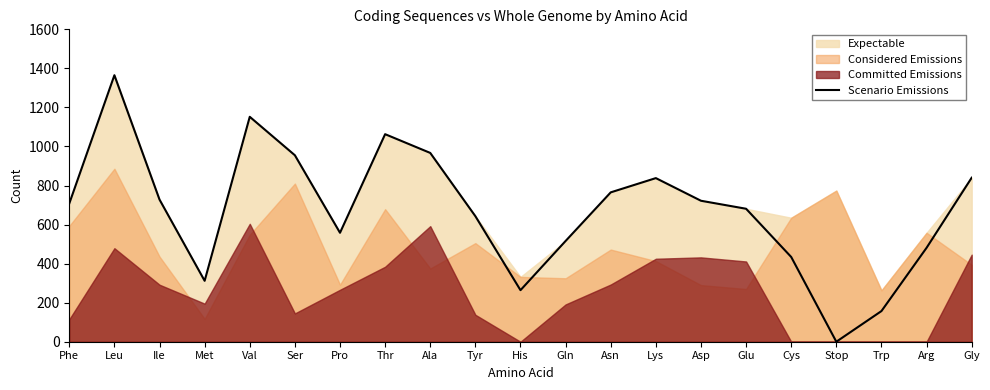

At which label is the value closest to 682?

Glu